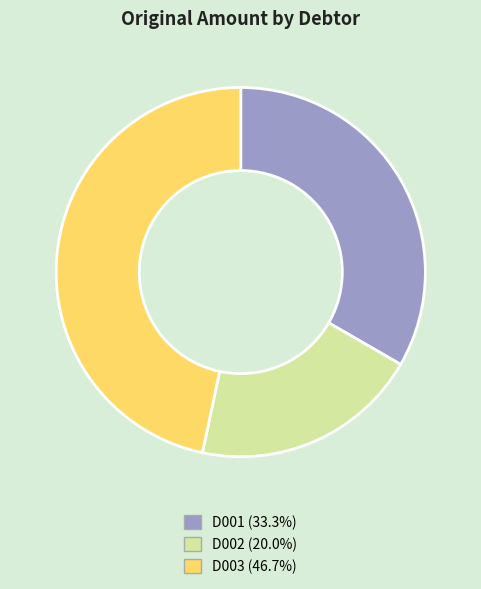

Combined, do D001 and D002 account for over 50%?

Yes